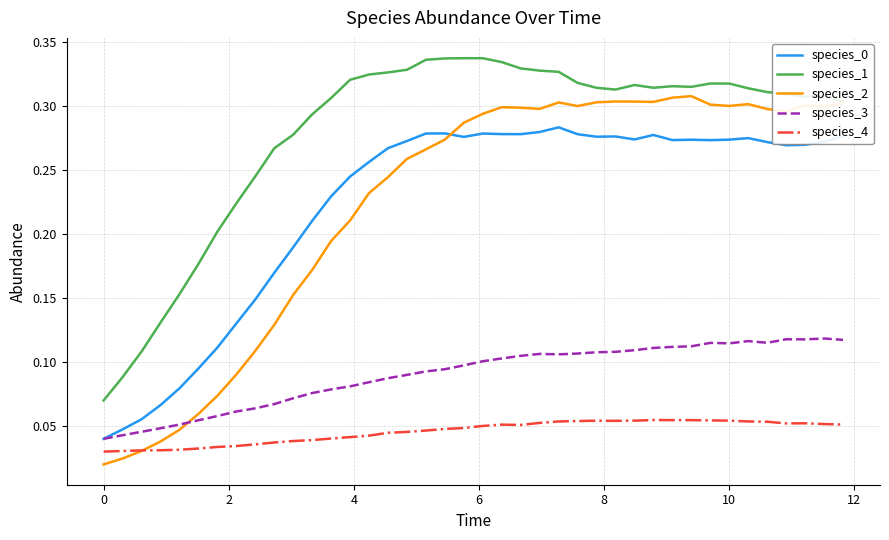

Which series ends up on top after the final intersection of species_2 and species_0?

species_2